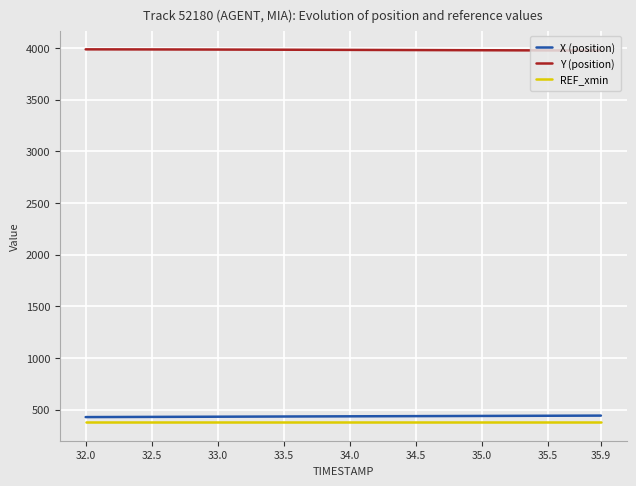

What is the maximum value shown in the chart?

3985.6